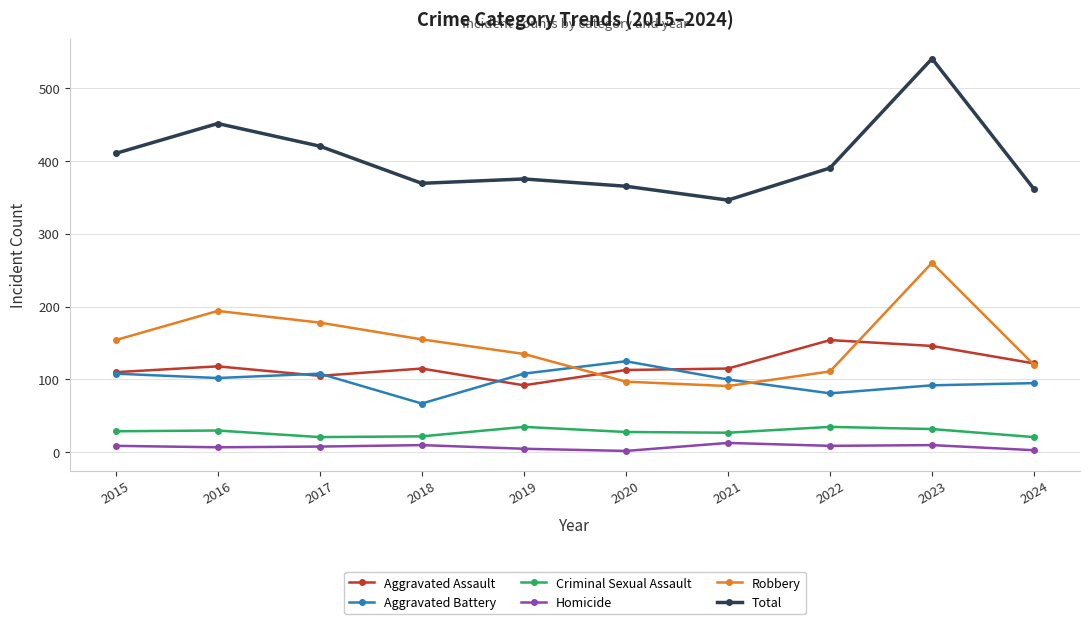

Where does the Total series first go above 390?

2015